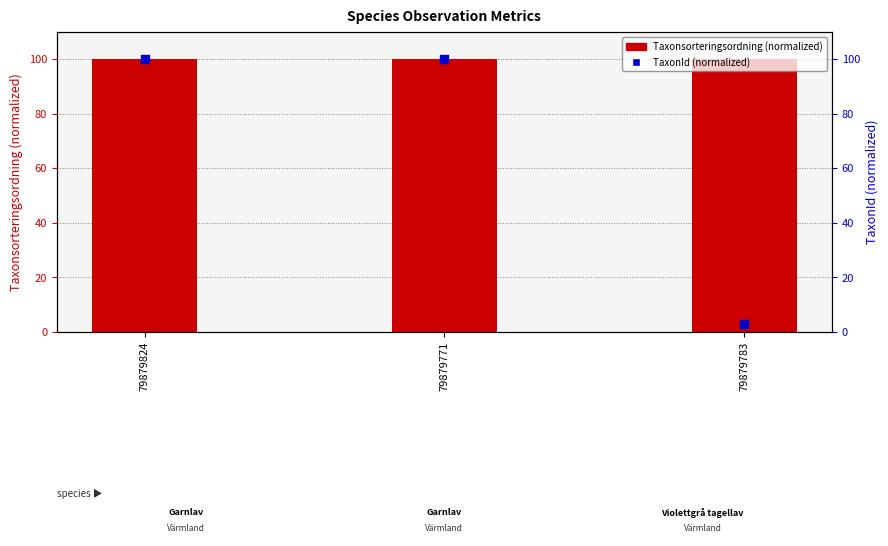

Which series contains the highest Y value?

Taxonsorteringsordning (normalized)